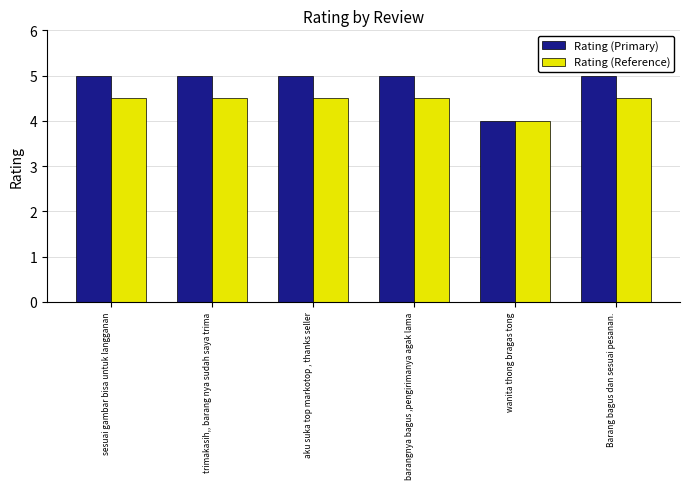

The value of Rating (Primary) at sesuai gambar bisa untuk langganan is 5.0. True or false?

True